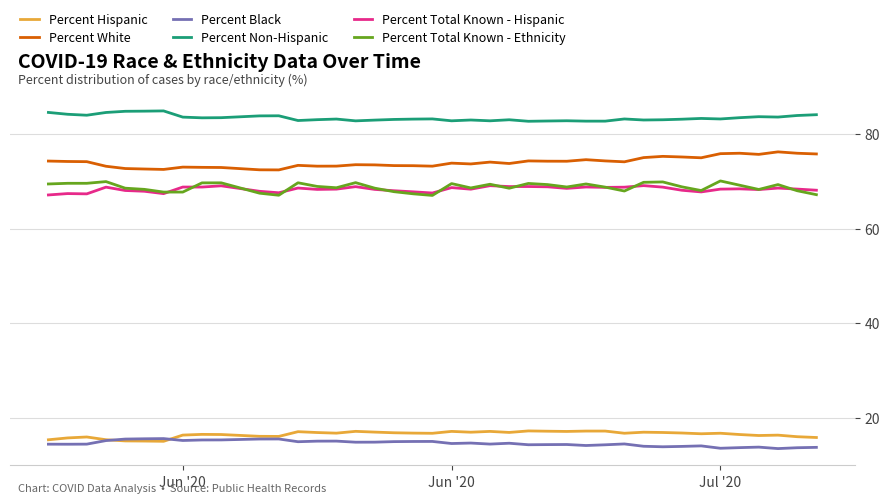

Which series has the largest total across all categories?

Percent Non-Hispanic